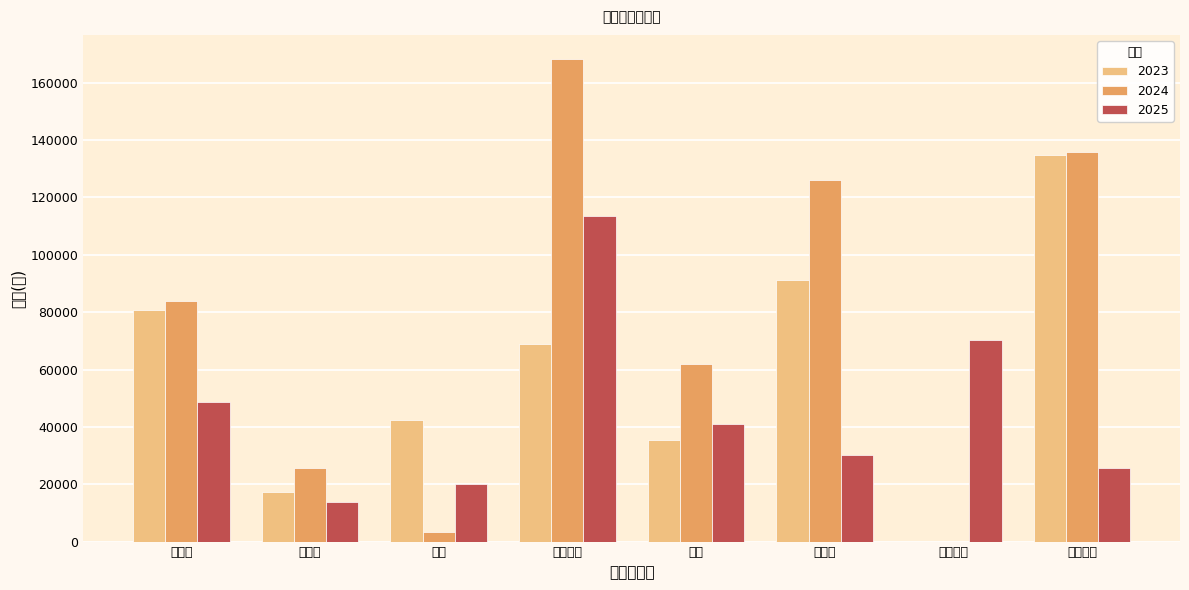

At 车颜知己, list the series in order from largest to smallest.

2024, 2025, 2023